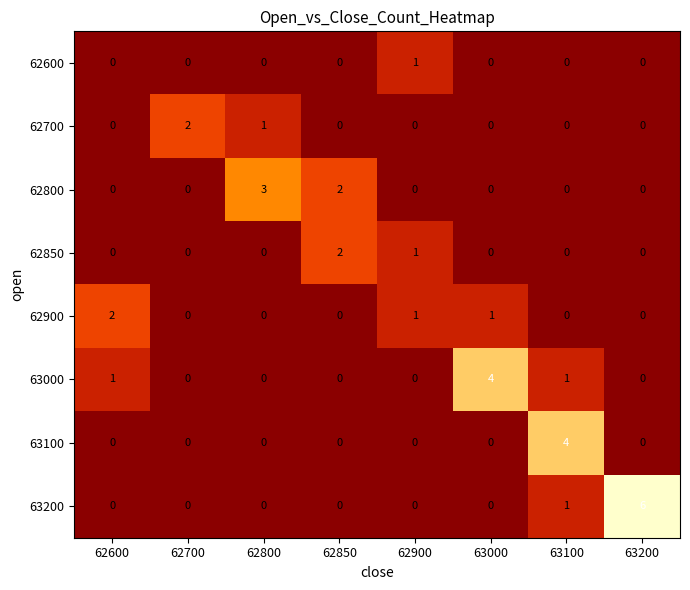

Is it true that 63100 equals 0 at 63200?

True